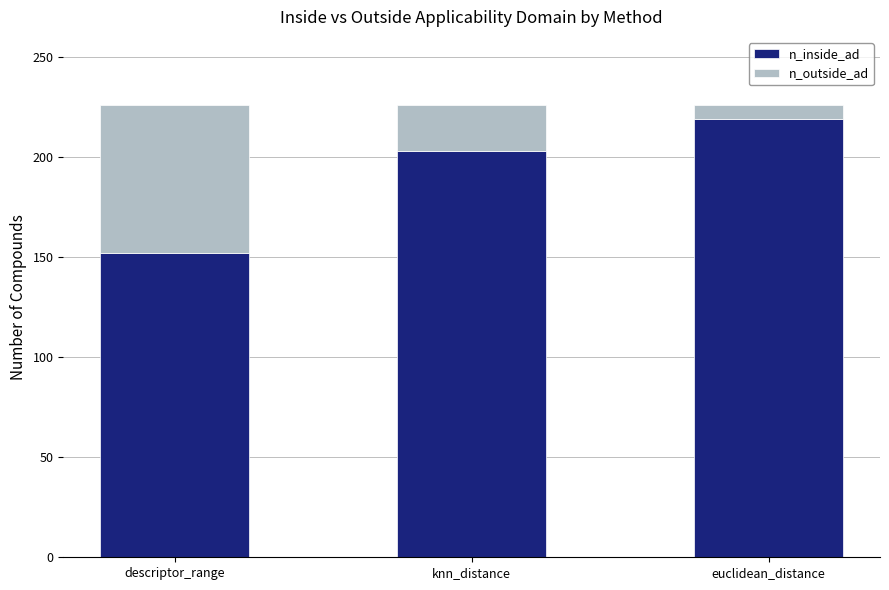

What is the difference between the second highest and minimum values in the n_inside_ad series?

51